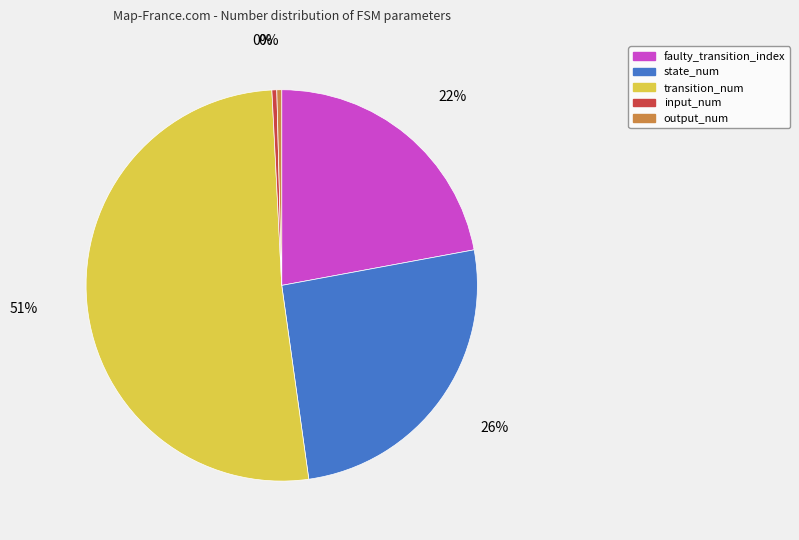

The output_num slice represents 6% of the pie. True or false?

False